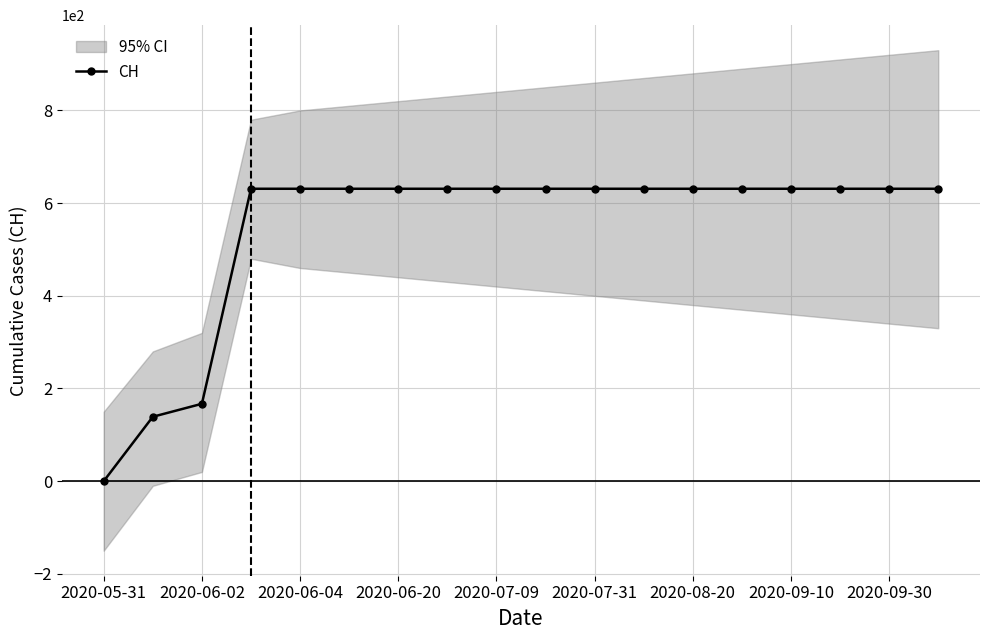

At which category does the chart reach its minimum across all series?

2020-05-31